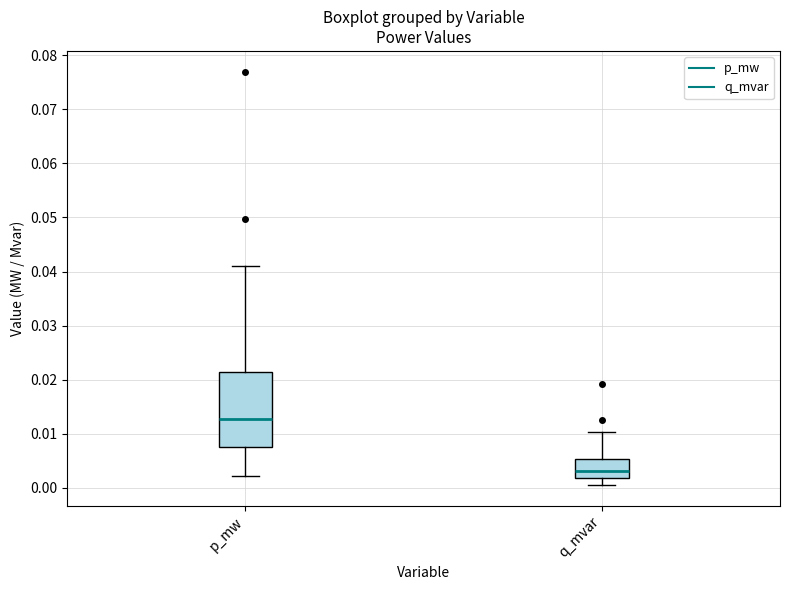

Reading left to right, read every box against the y-axis: the position of its median line, the range the box covers, and the ends of its whiskers. The values are not printed on the chart, so give them approximately, as read against the axis.

p_mw: median 0.013, box 0.008 to 0.021, whiskers 0.002 to 0.041
q_mvar: median 0.003, box 0.002 to 0.005, whiskers 0.001 to 0.010